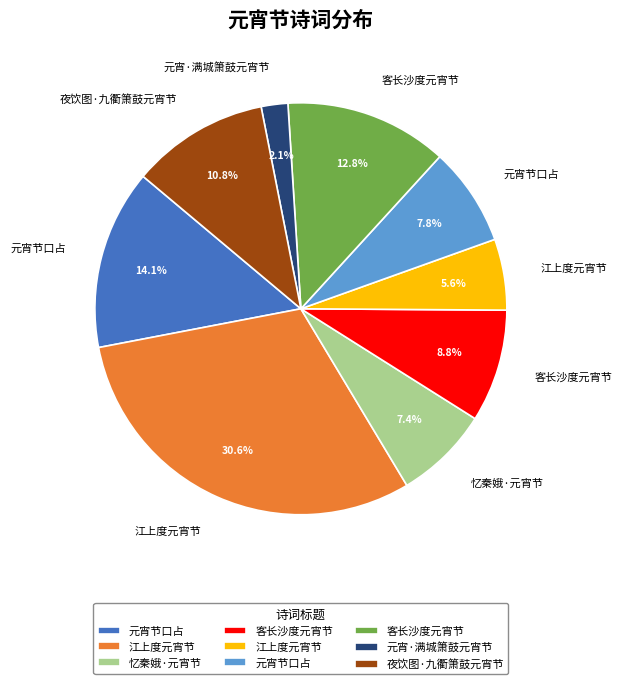

Is there a majority slice in this chart?

No